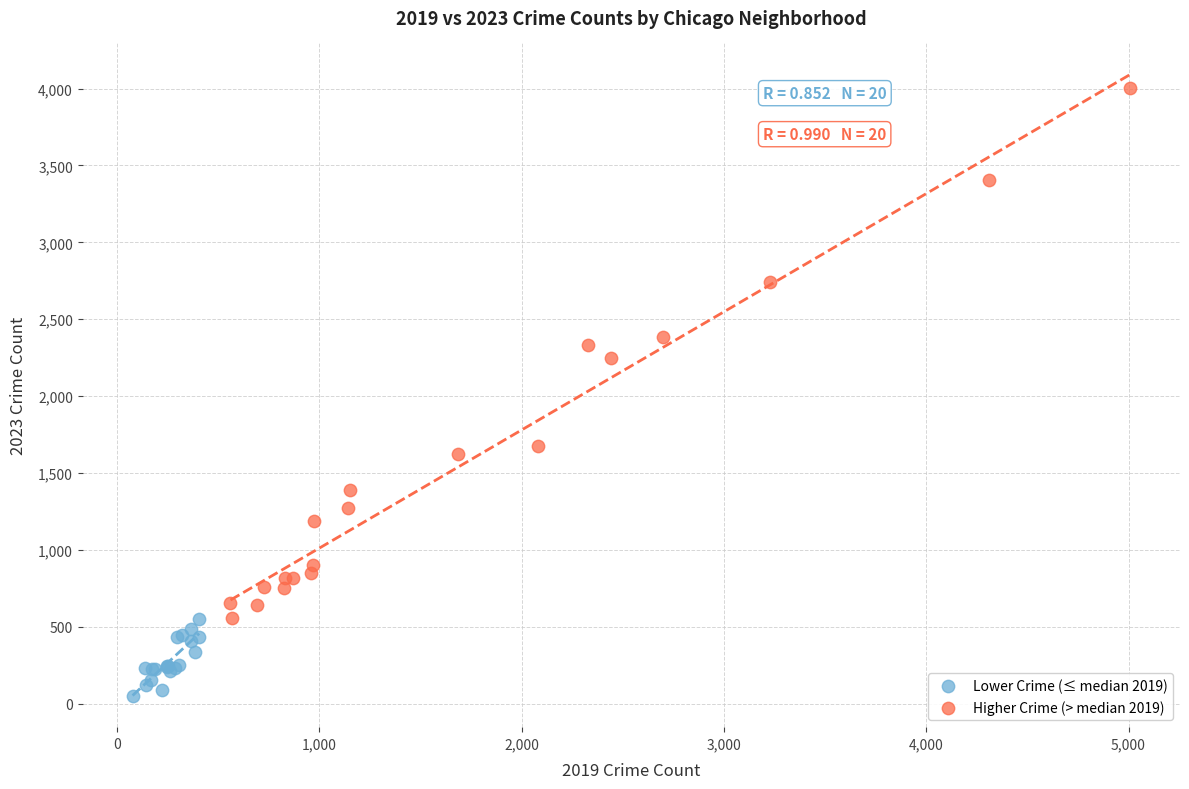

Which series has the widest spread of Y values?

Higher Crime (> median 2019)